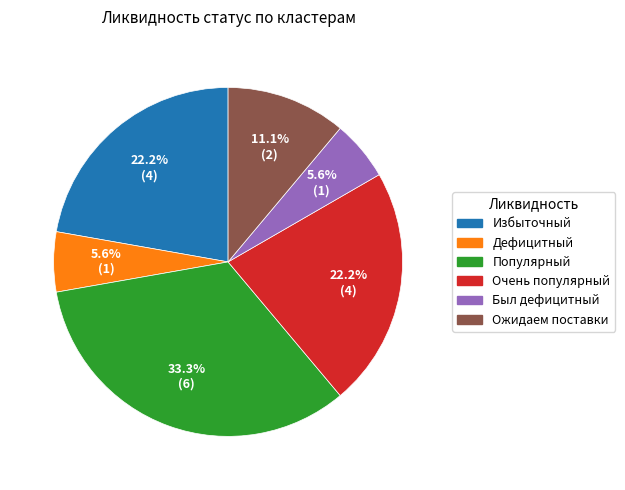

What is the ratio of the value at Ожидаем поставки to the value at Очень популярный?

0.5